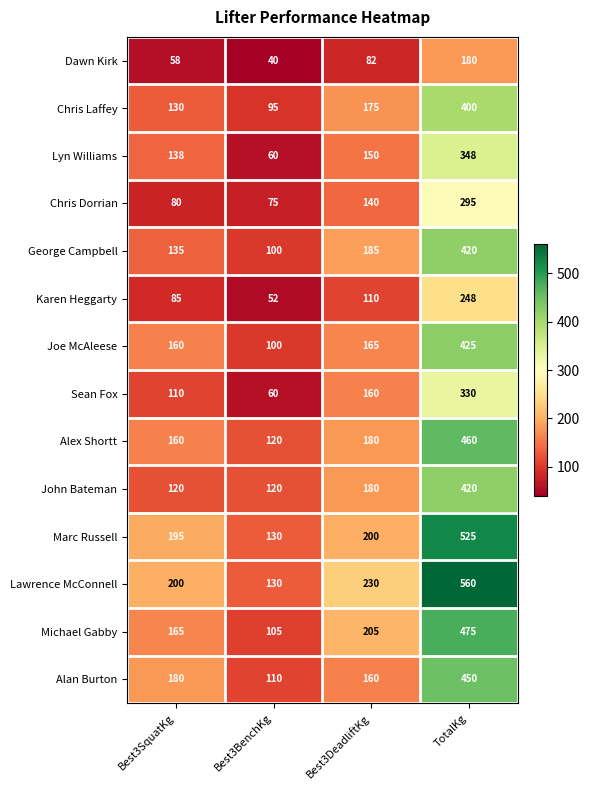

What is the difference between the highest and lowest values at Best3BenchKg?

90